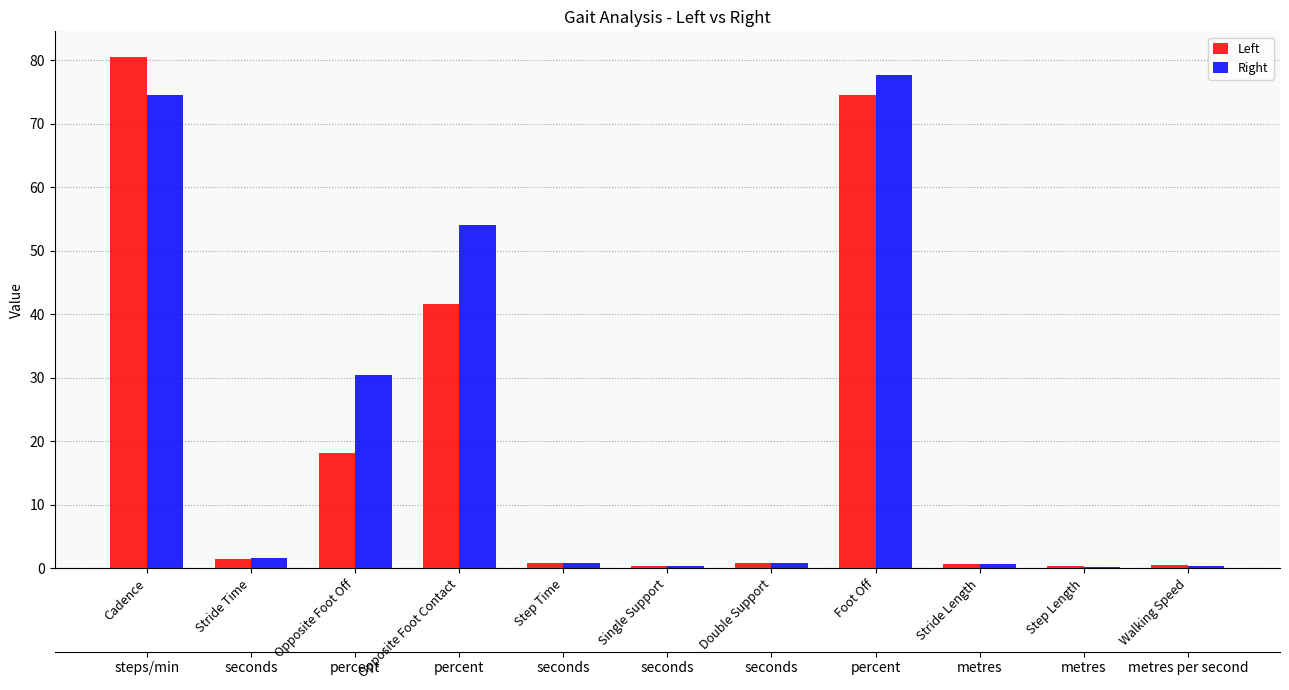

What value does the Right series have at Step Time?

0.7